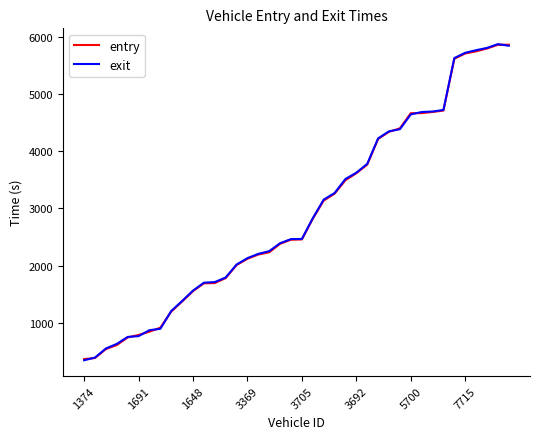

How many intersections are there between exit and entry?

8